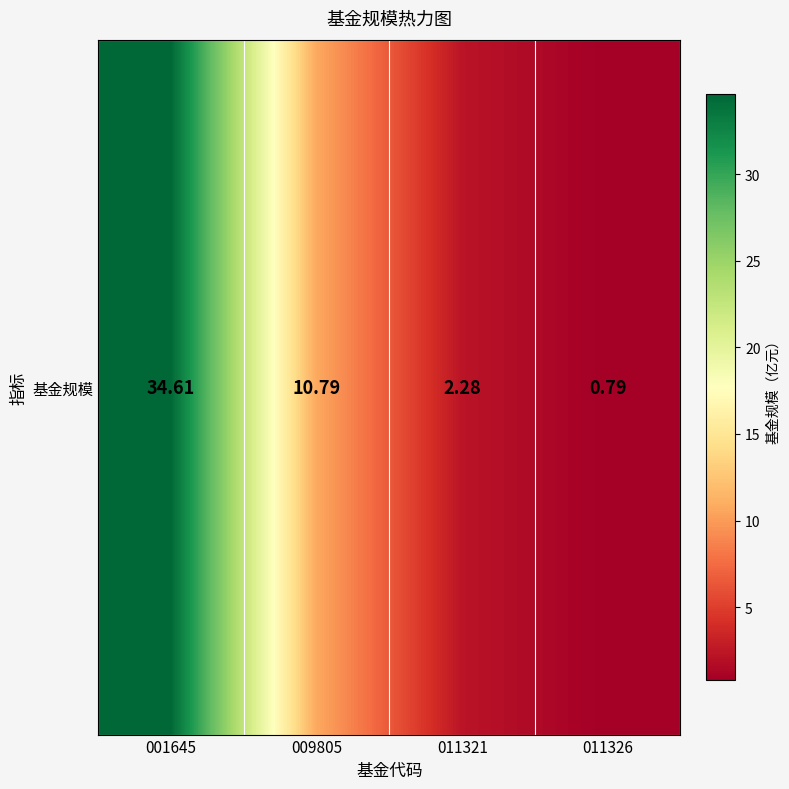

The chart shows a value of 3.1 at 011321. True or false?

False